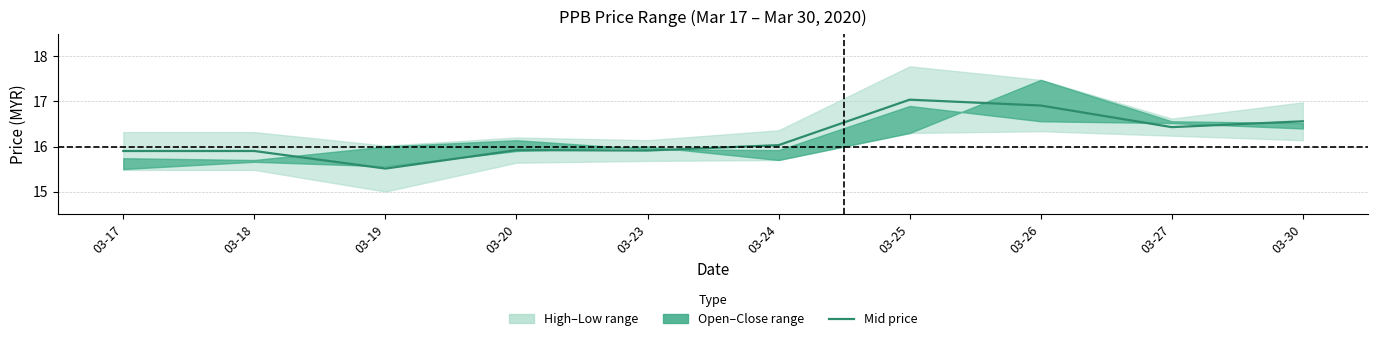

At which category does the data reach its first local peak?

03-20